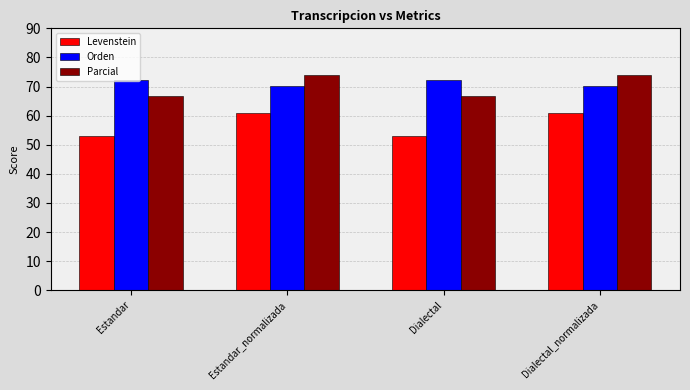

What is the difference between the maximum and second lowest values in the Parcial series?

7.1